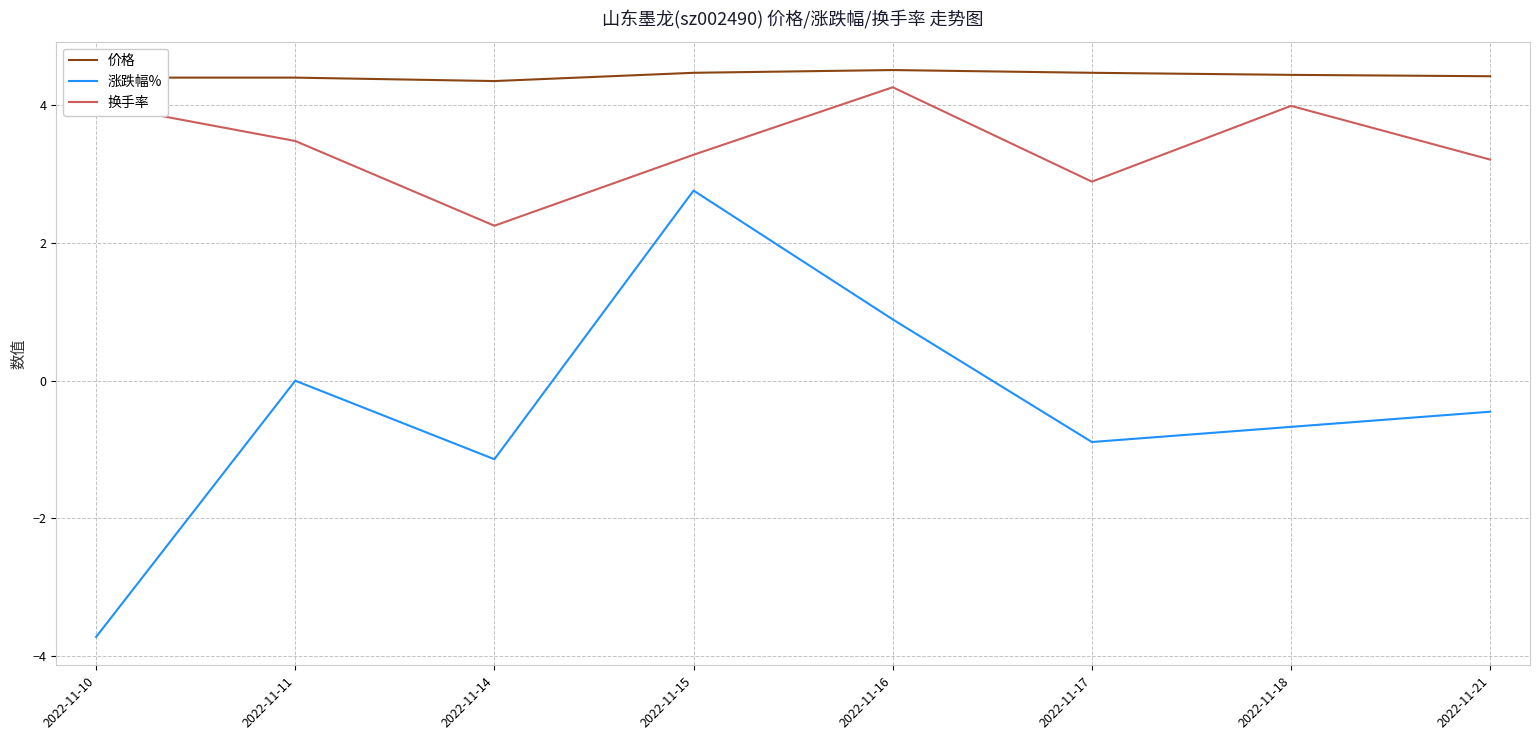

What is the sum of all 换手率 values?

27.4